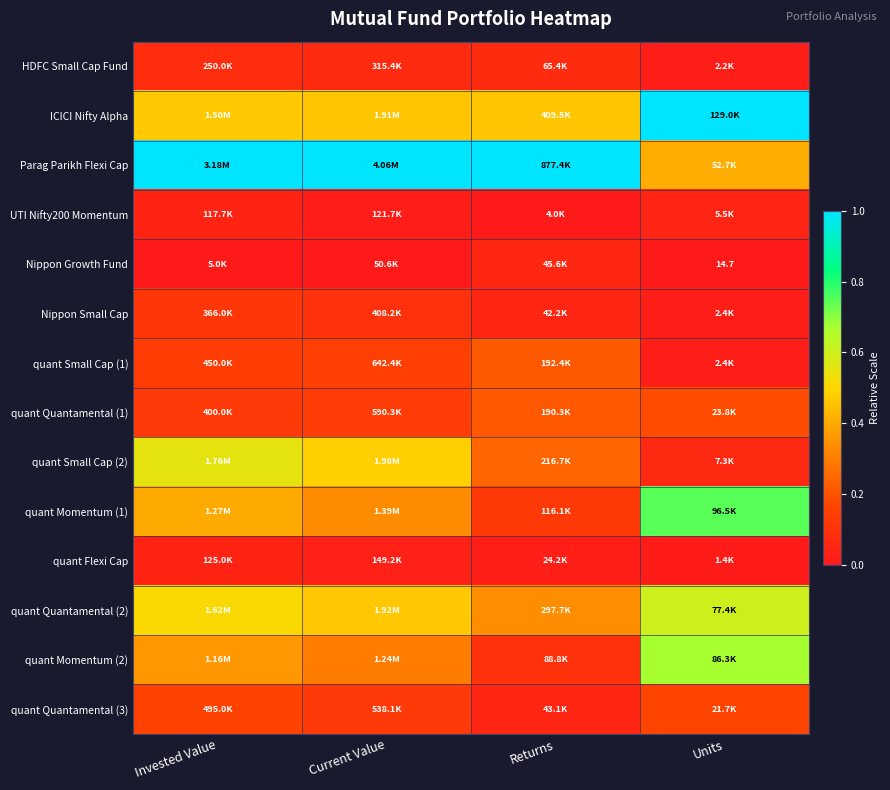

What value does the HDFC Small Cap Fund series have at Current Value?

0.1